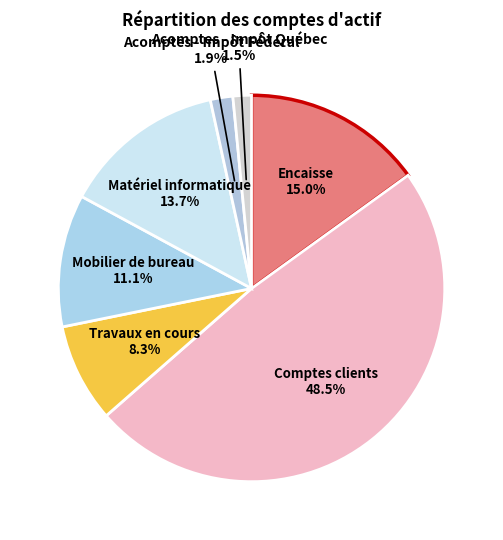

Does any single category account for the majority?

No